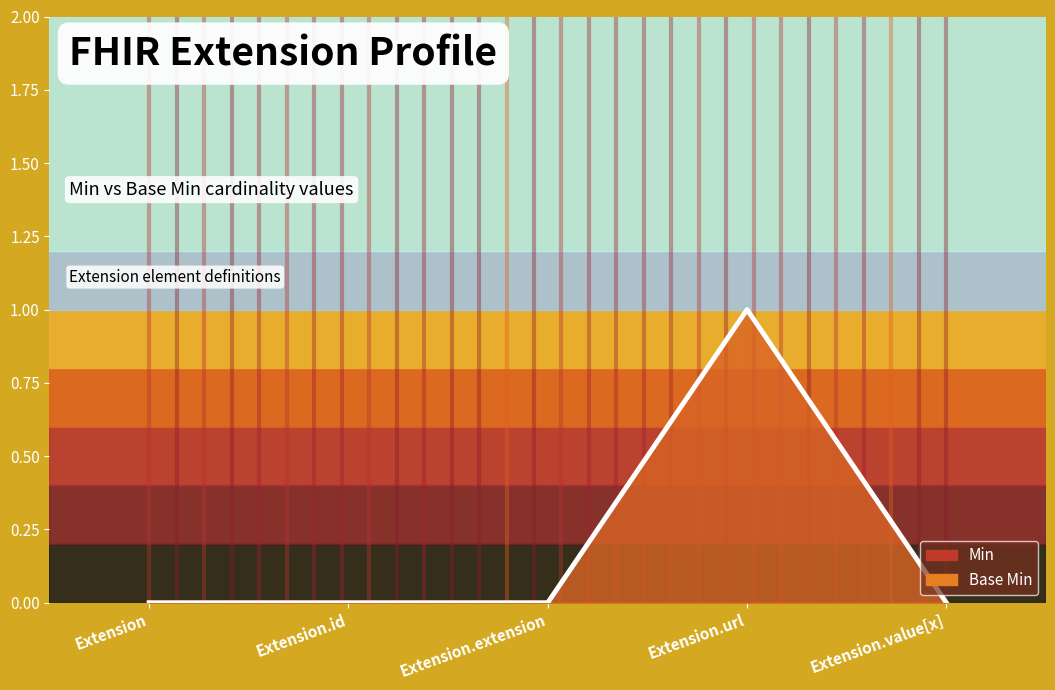

What is the sum of all Min values?

1